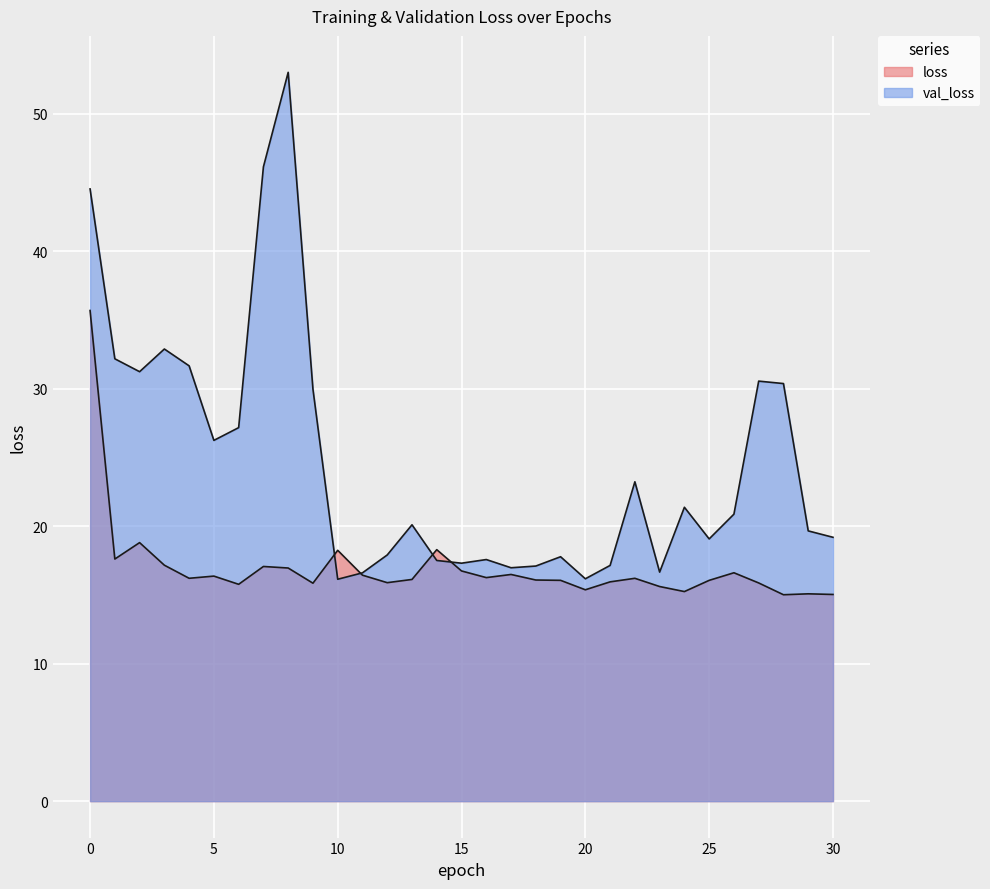

Between which two adjacent categories do loss and val_loss first intersect?

9 and 10